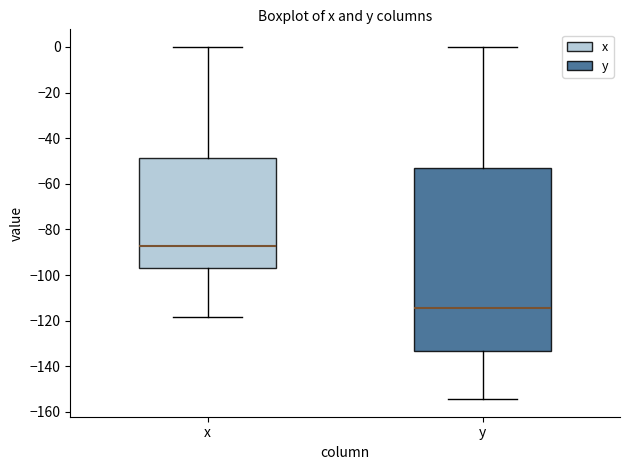

Reading left to right, read every box against the y-axis: the position of its median line, the range the box covers, and the ends of its whiskers. The values are not printed on the chart, so give them approximately, as read against the axis.

x: median -88, box -98 to -48, whiskers -118 to 0
y: median -114, box -134 to -52, whiskers -154 to 0